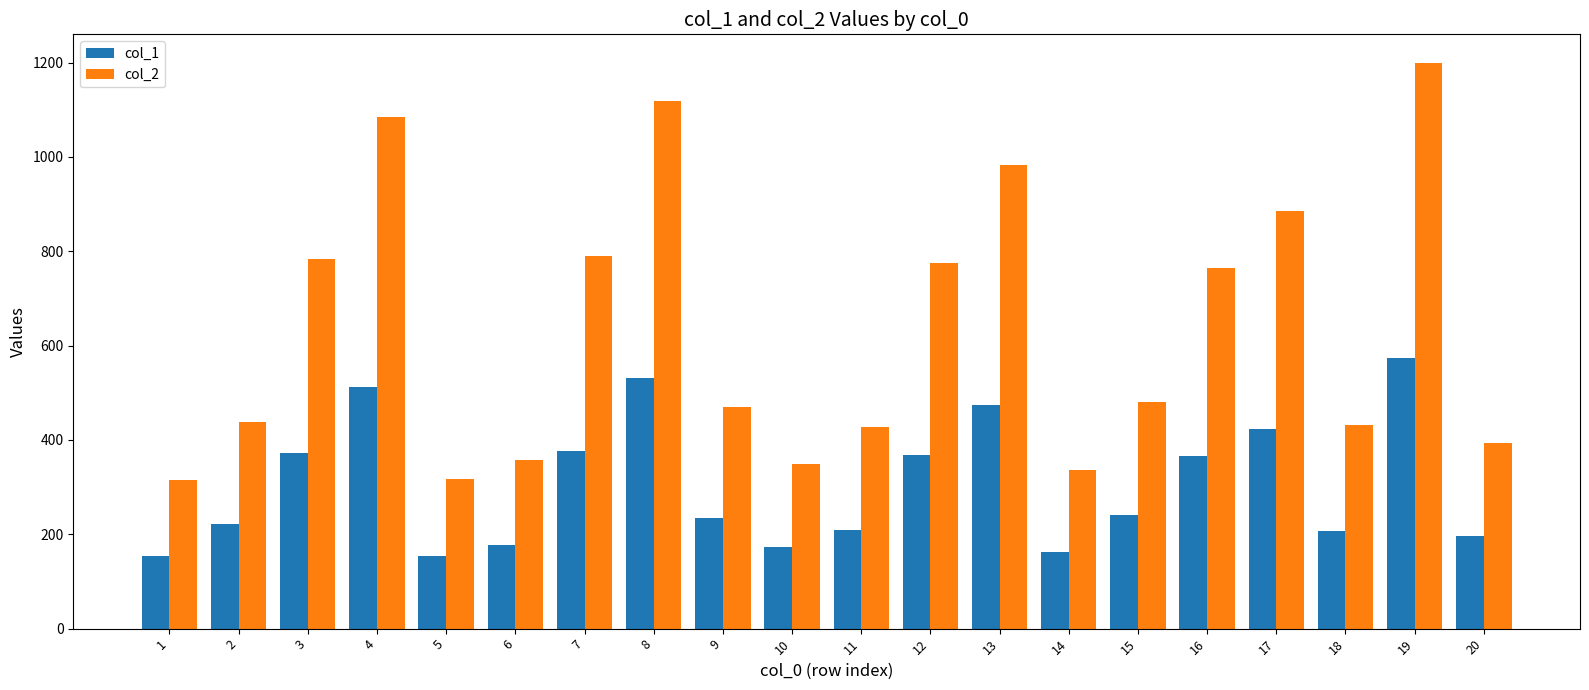

List the series in order of their peak value, highest first.

col_2, col_1